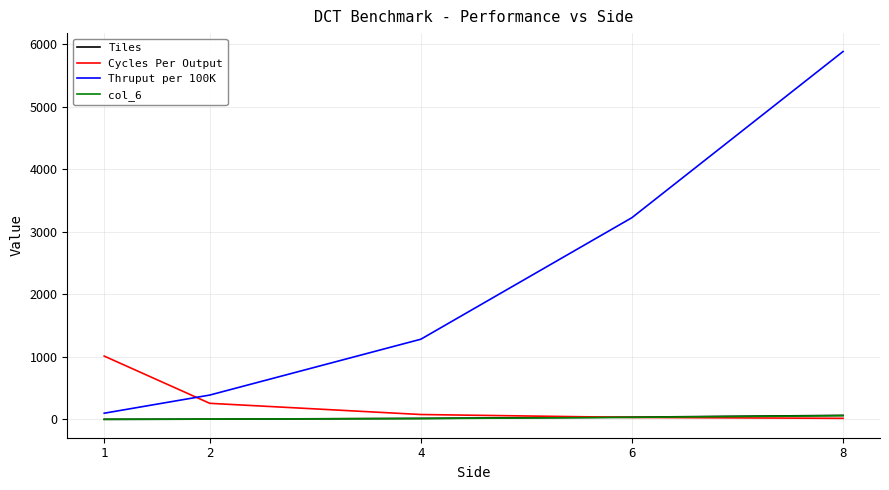

The value of Thruput per 100K at 8 is 5882.4. True or false?

True